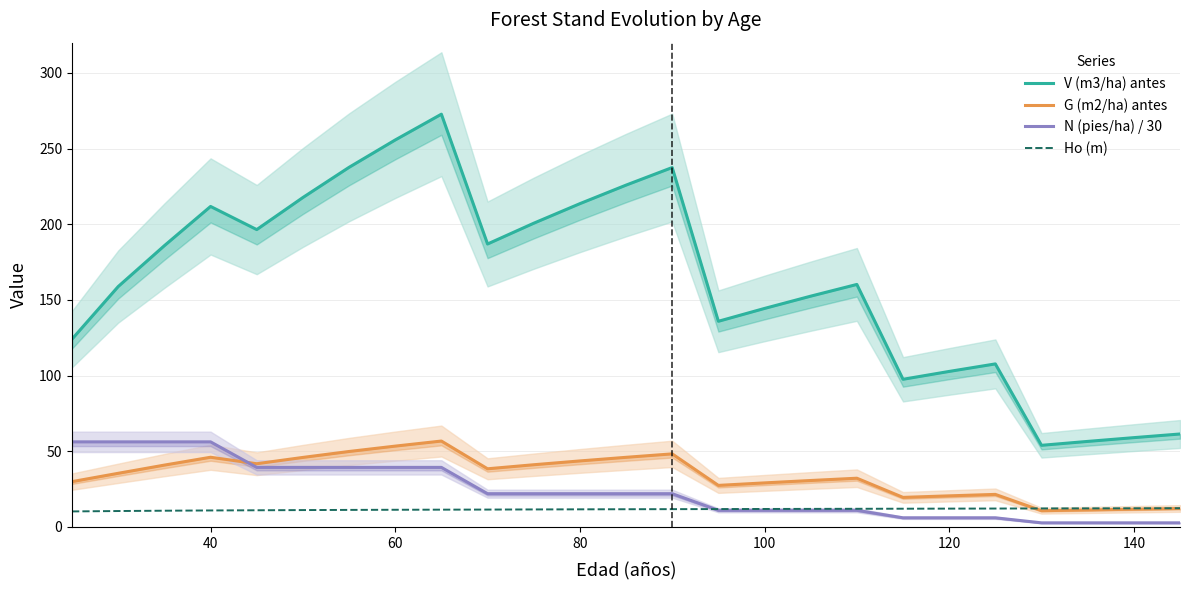

How many categories are shown in the chart?

25